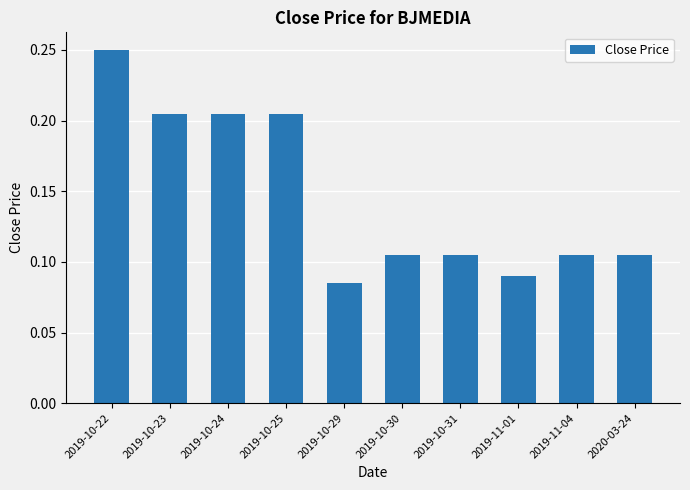

Is it true that the value at 2019-10-31 is 0.0?

False